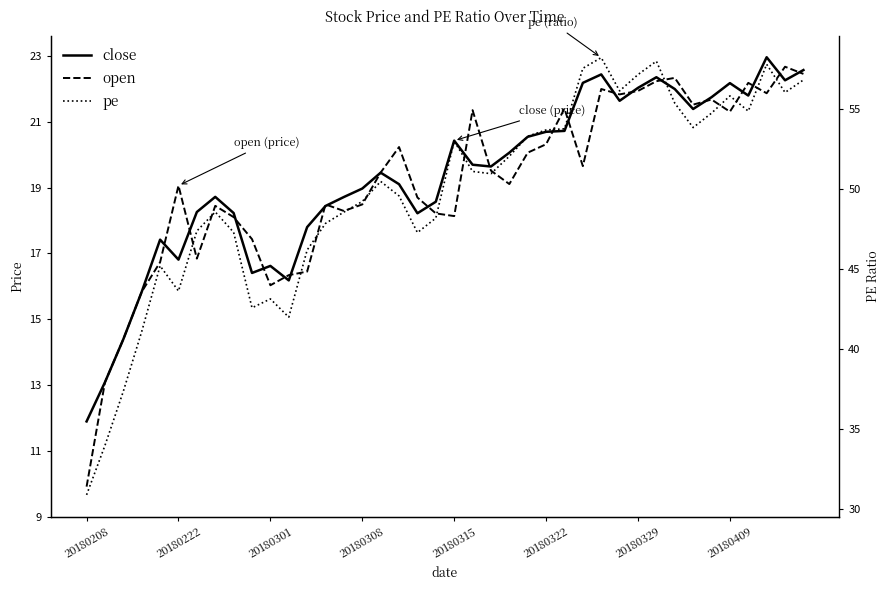

Is this an area chart (filled region under the line)?

No